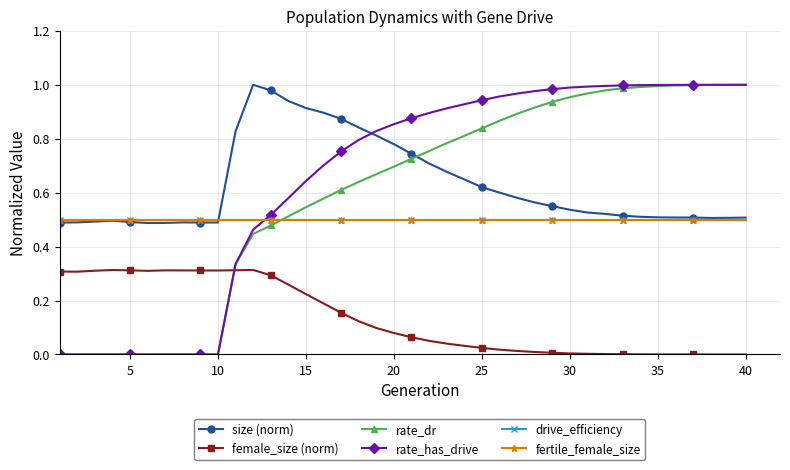

Which series has the largest range (max minus min)?

rate_has_drive